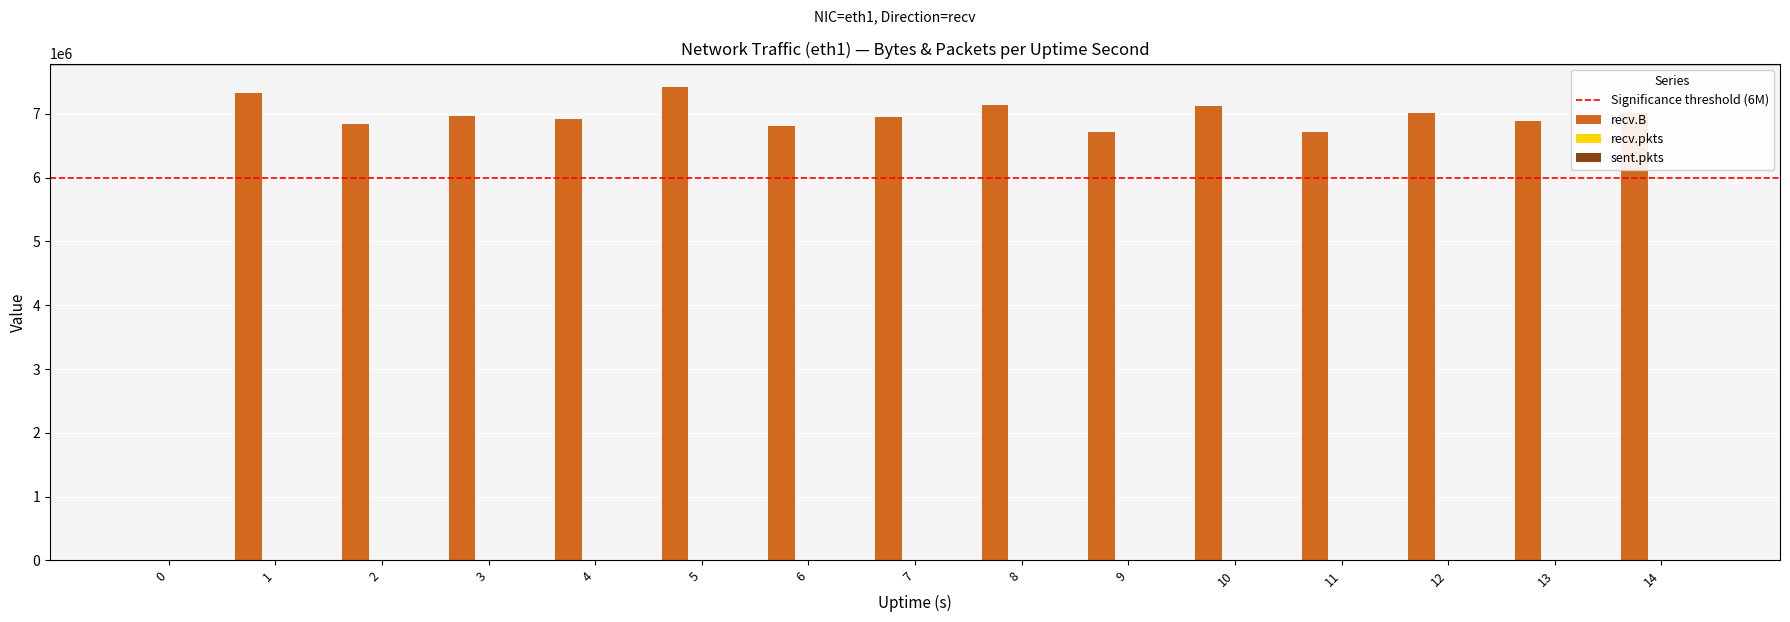

What is the total value across all series at 12?

7027213